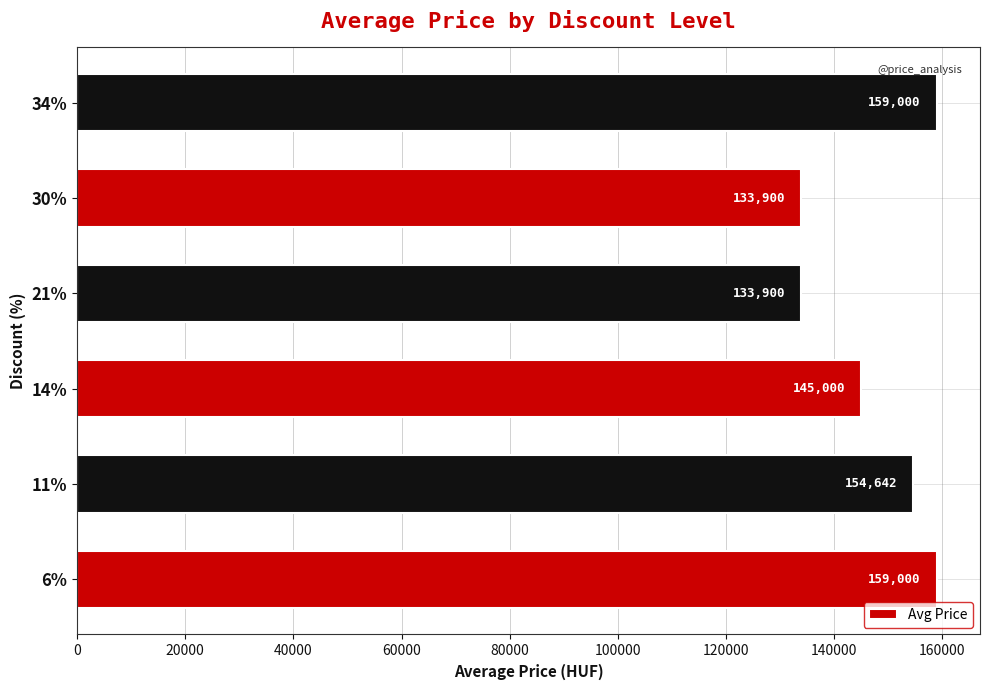

Is it true that the value at 14% is 145000?

True